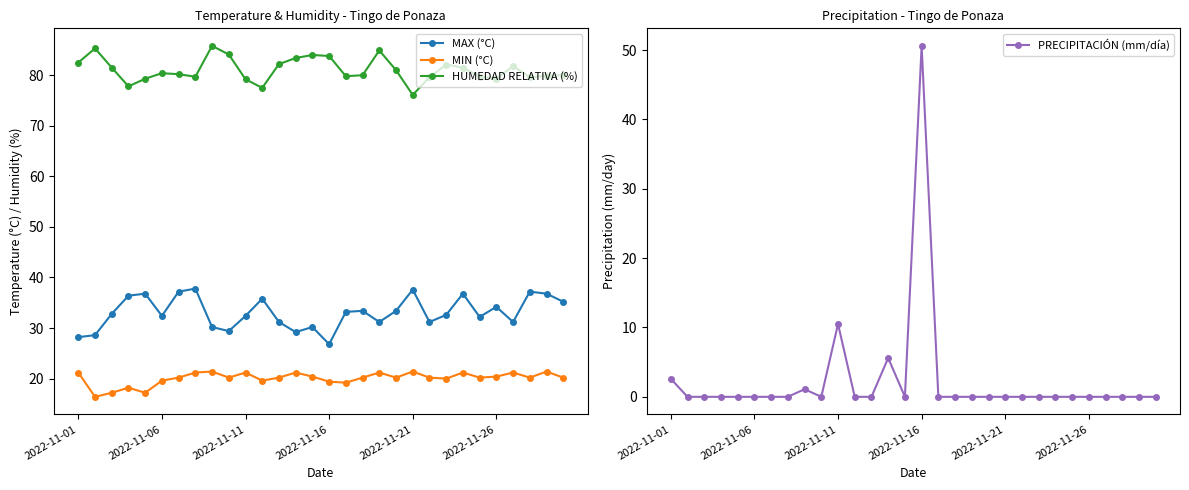

Where is PRECIPITACIÓN (mm/día) nearest to the value 25?

2022-11-11